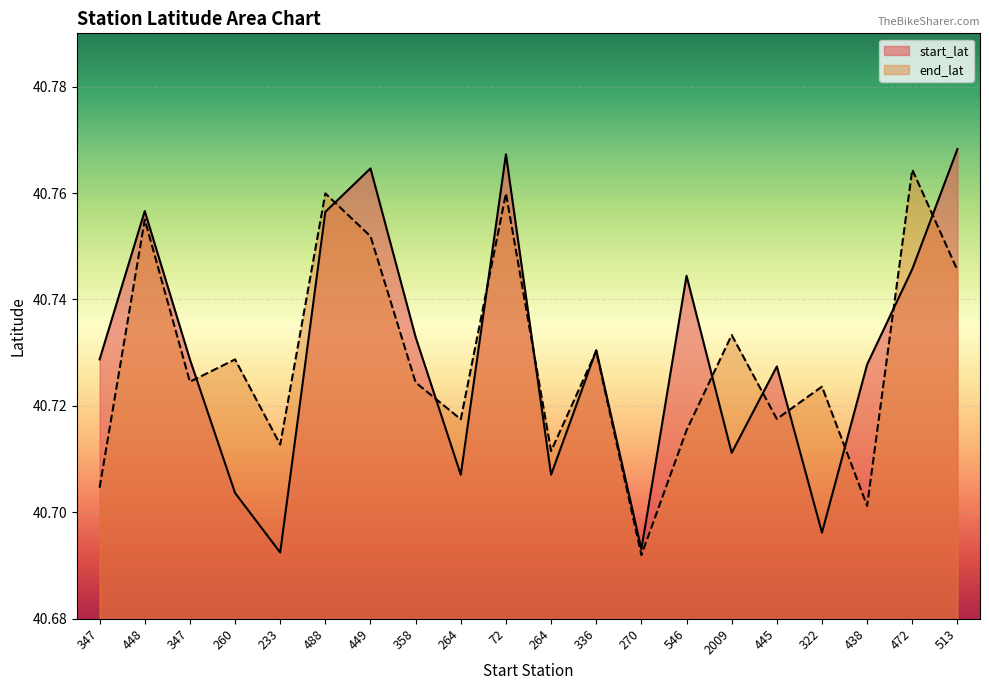

What is the sum of all start_lat values?

814.6